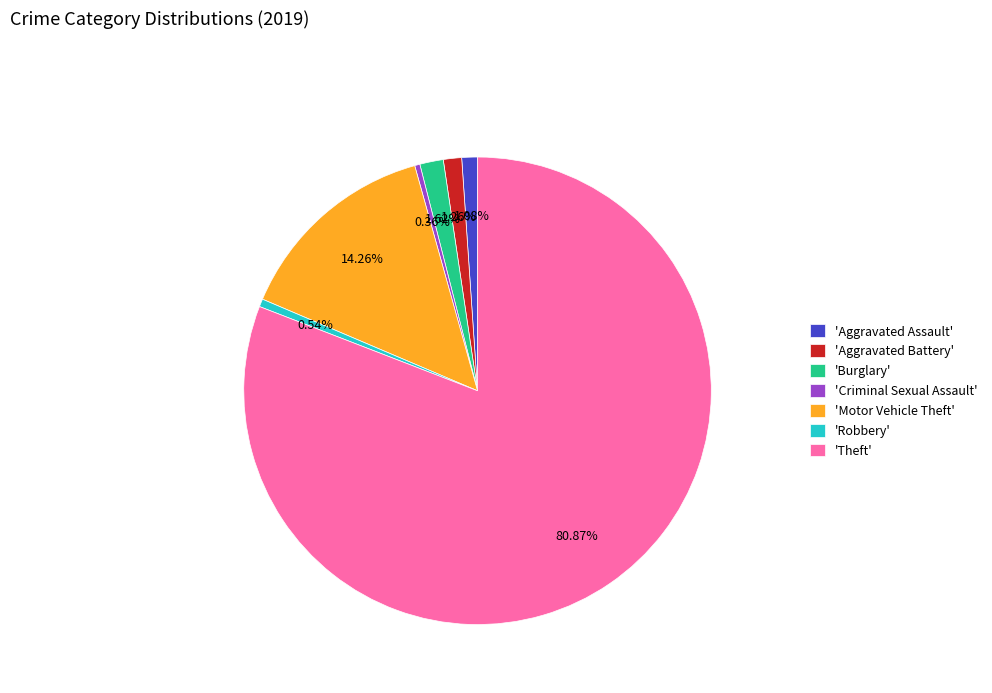

Is 'Burglary' the majority of the pie?

No